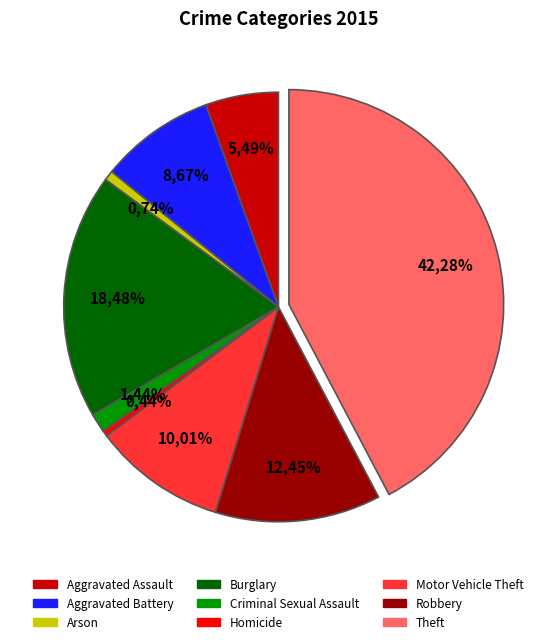

What is the largest slice in the pie chart?

Theft